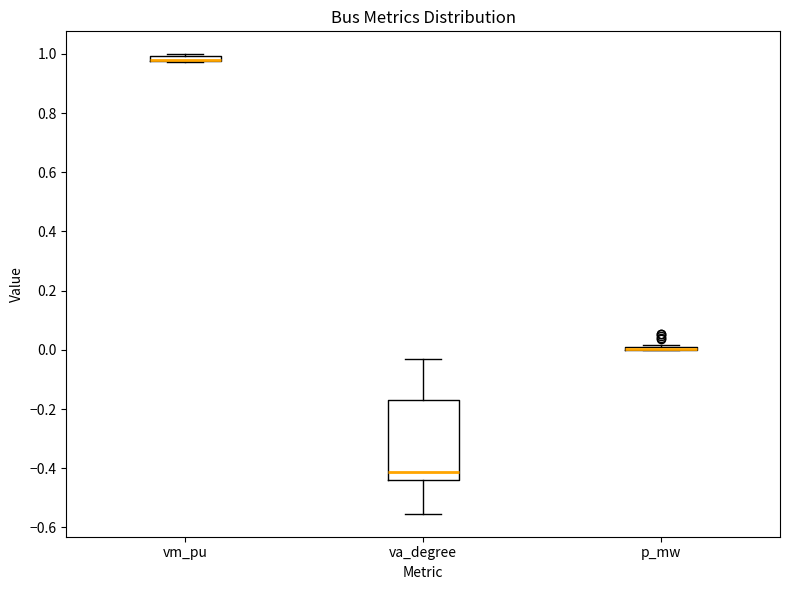

Which box is the tallest, from its lower edge to its upper edge?

va_degree